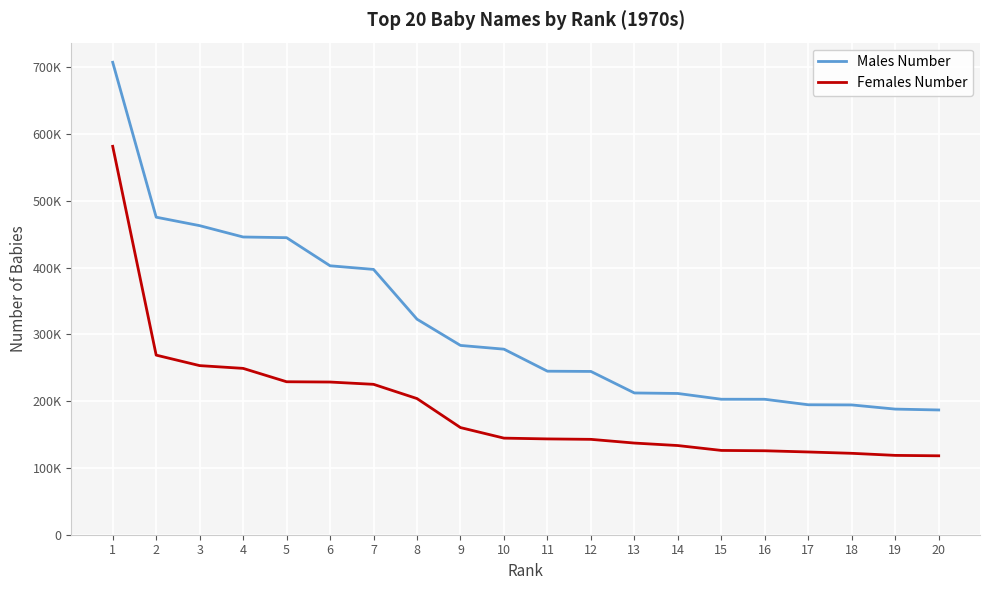

What is the value of the Males Number point at the 18th from the left?

194389